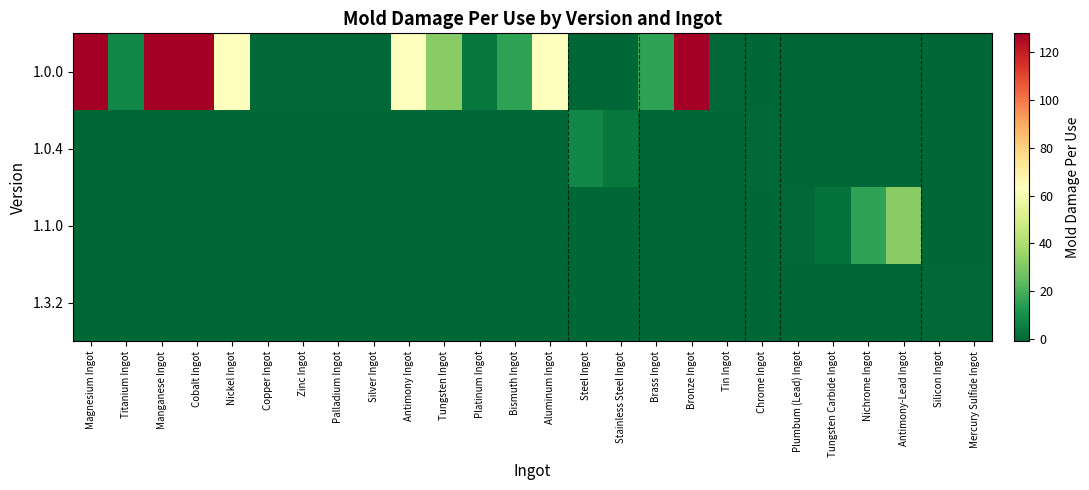

Between Copper Ingot and Silver Ingot, which is larger?

Copper Ingot